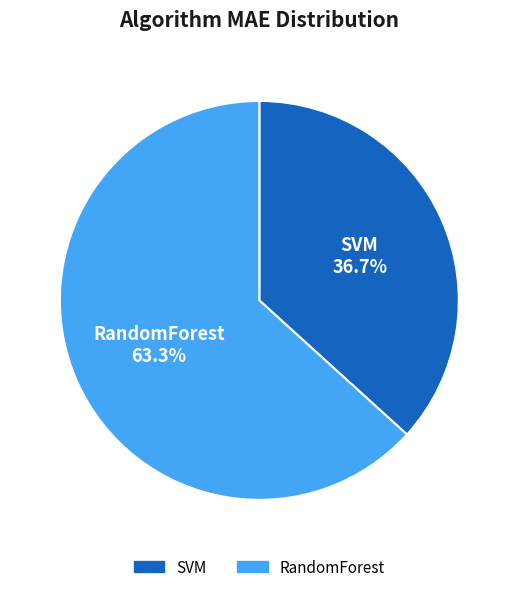

Is it true that SVM is 48% of the pie?

False